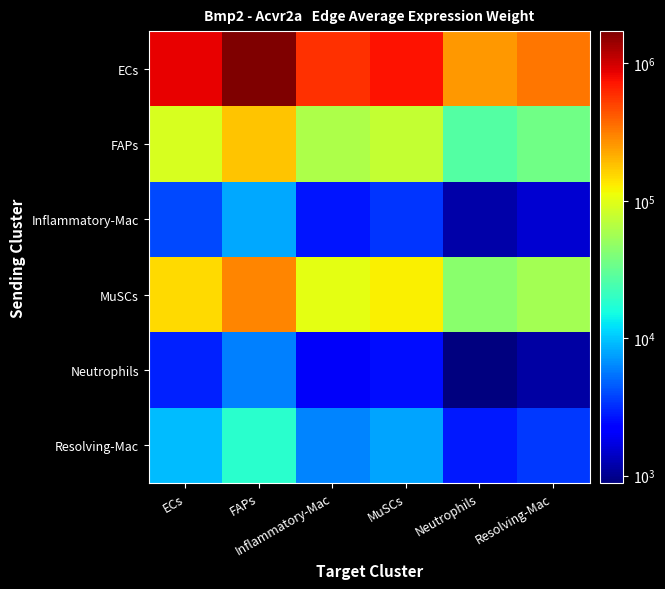

Which series has the largest total across all categories?

ECs